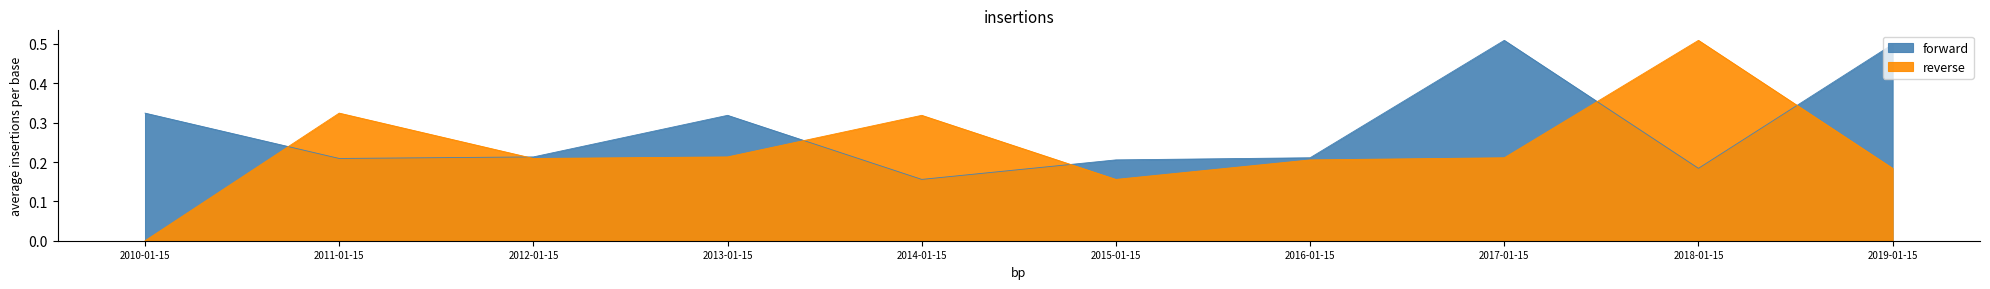

What are all the series names shown in the legend?

forward, reverse